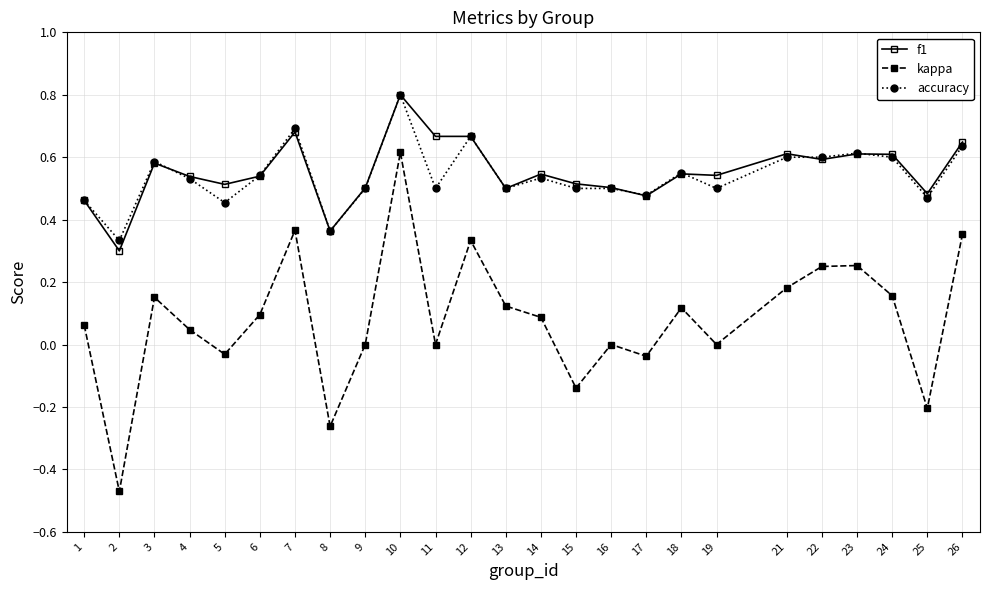

Is the value of accuracy at 23 greater than the value of kappa at 15?

Yes